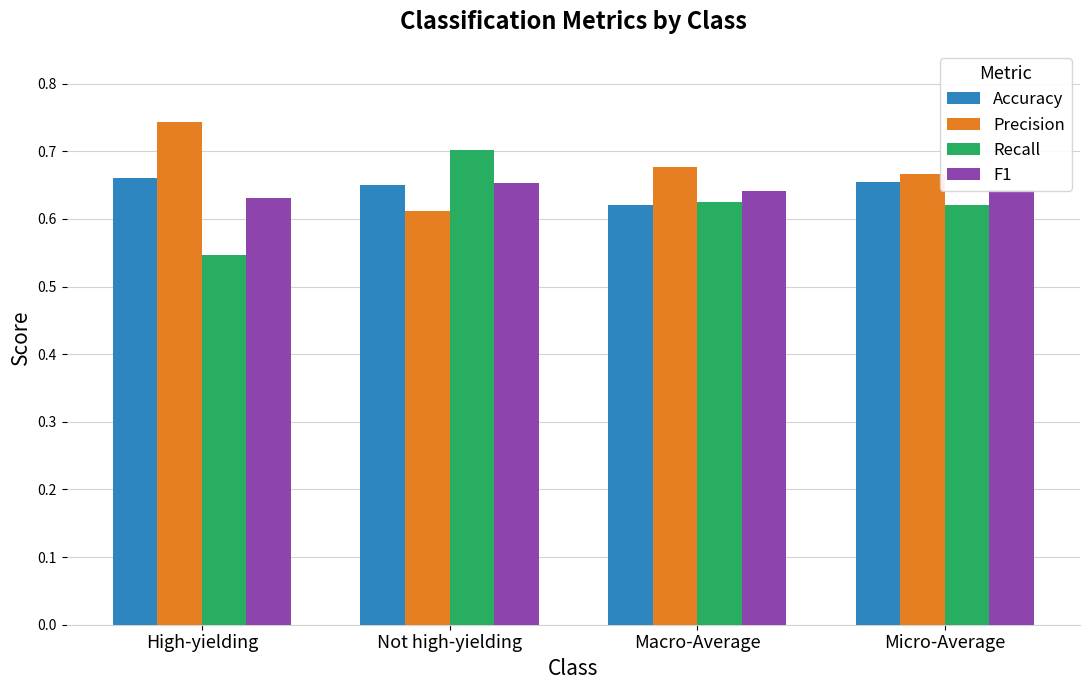

What position from the right is Not high-yielding?

3